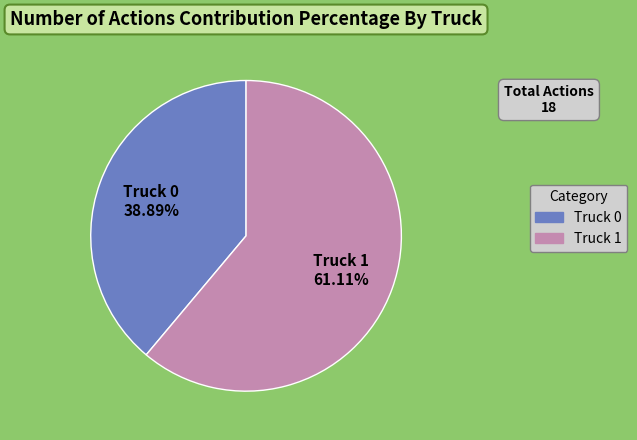

Rank the categories by value from highest to lowest.

Truck 1, Truck 0